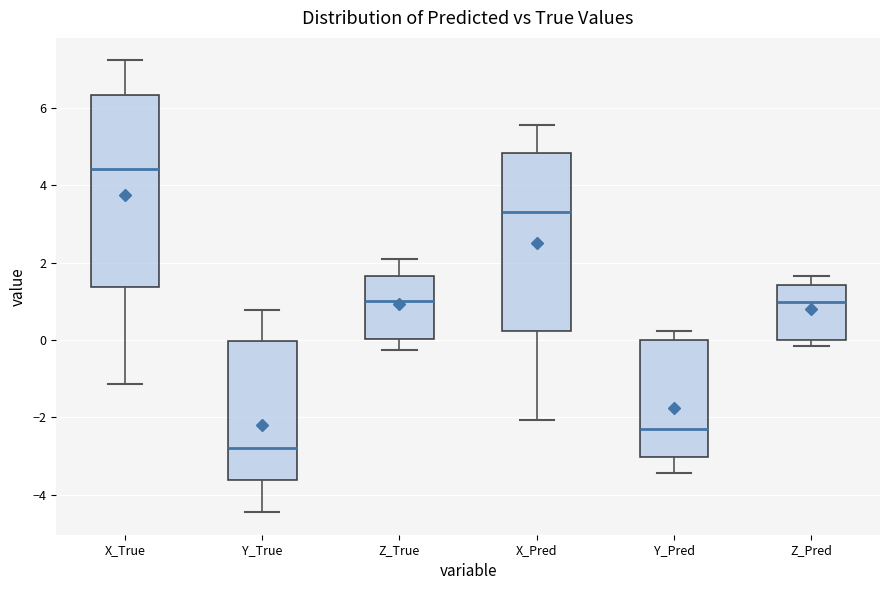

Where is the upper edge of the box for Y_Pred on the y-axis? The values are not printed on the chart, so give them approximately, as read against the axis.

0.0